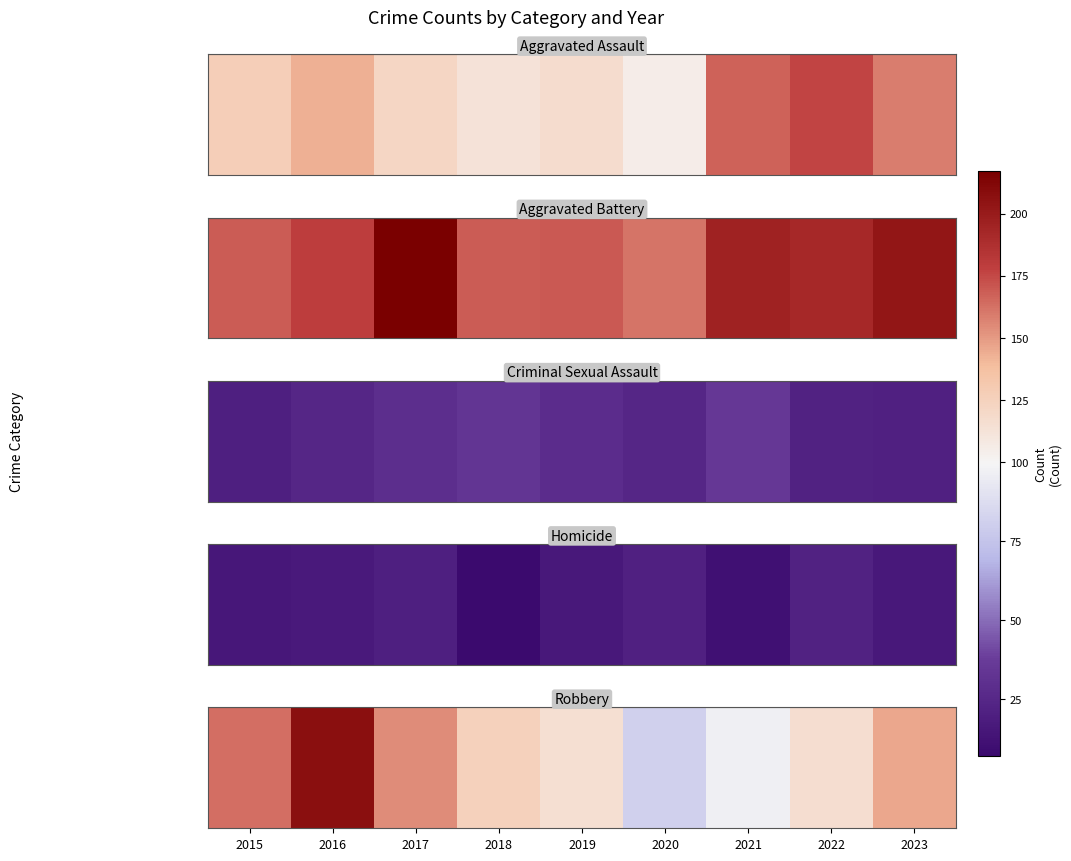

Rank the categories by value from lowest to highest.

2020, 2021, 2019, 2022, 2018, 2023, 2017, 2015, 2016